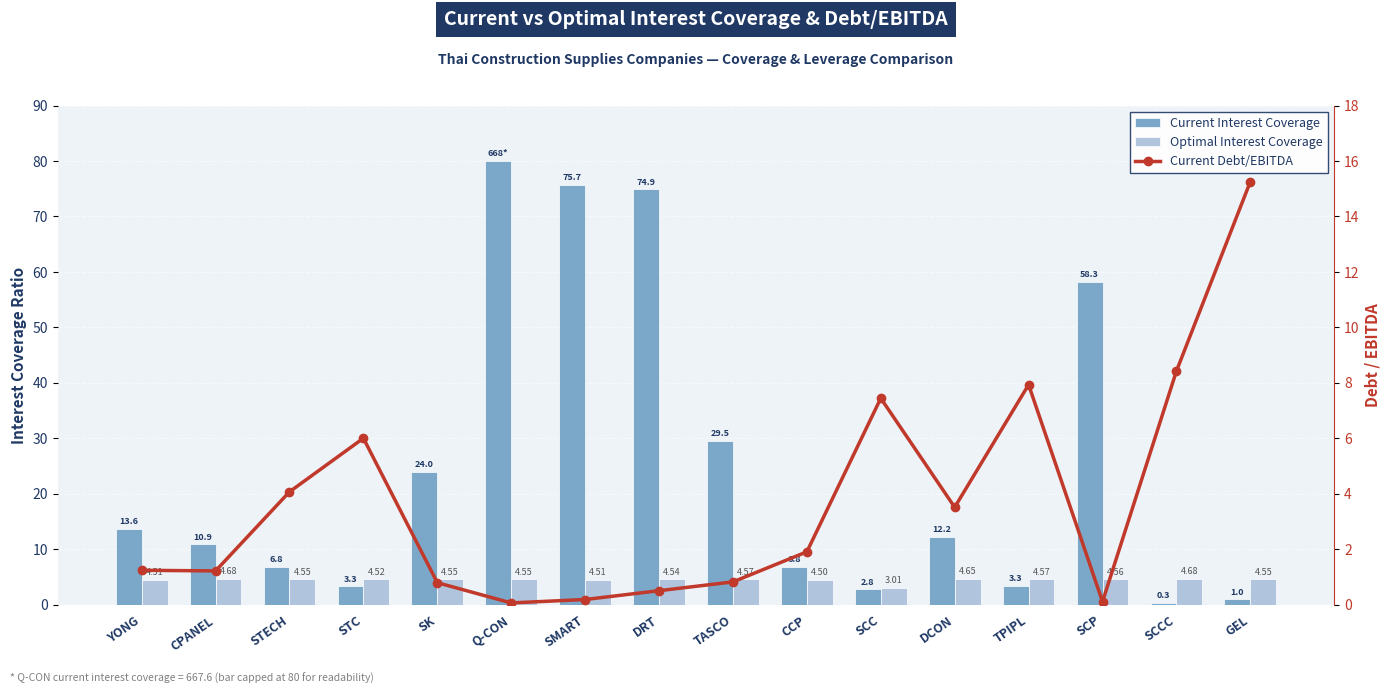

What is the label of the 8th bar from the right?

TASCO